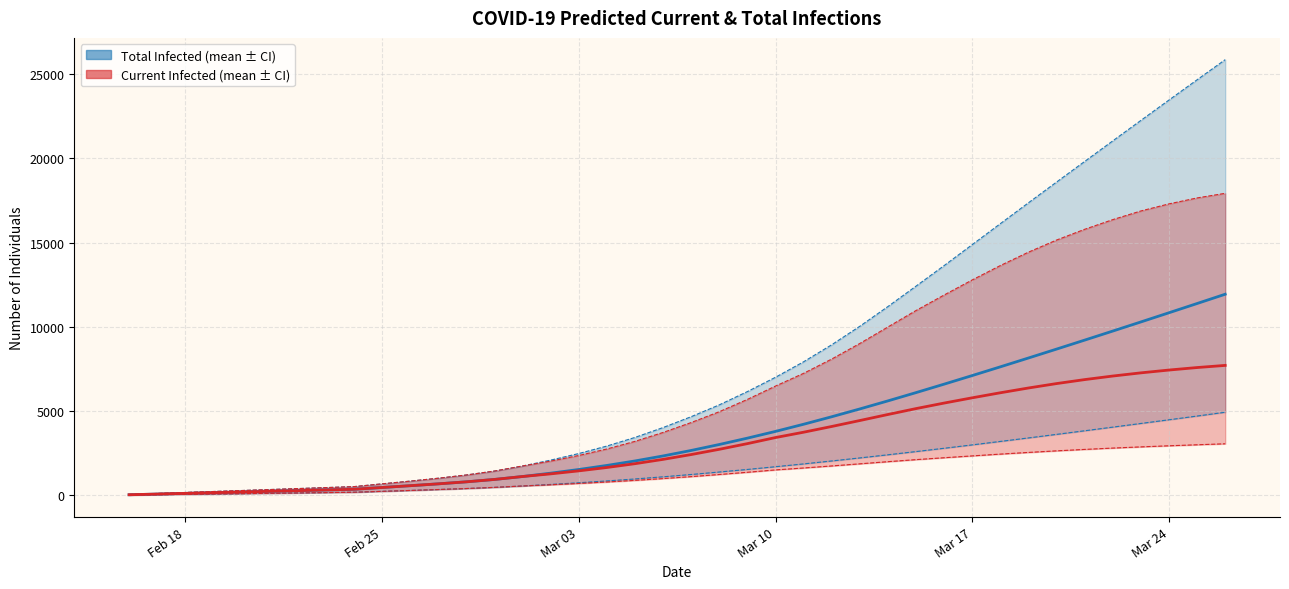

How many data points in Predicted Total Infected (mean) are above 2668?

19